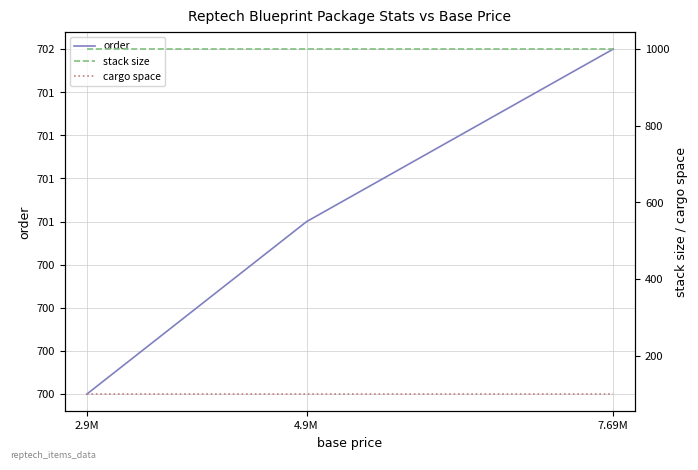

Reading right to left, what are all the values shown in this chart?

order: 7.69M=702	4.9M=701	2.9M=700
stack size: 7.69M=1000	4.9M=1000	2.9M=1000
cargo space: 7.69M=100	4.9M=100	2.9M=100